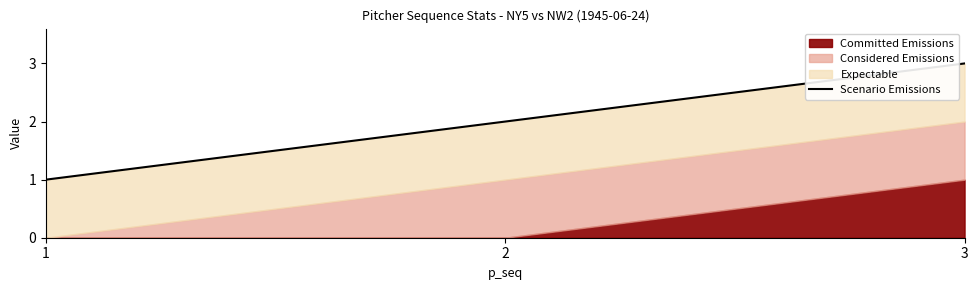

What is the change in value from 1 to 3?

+2